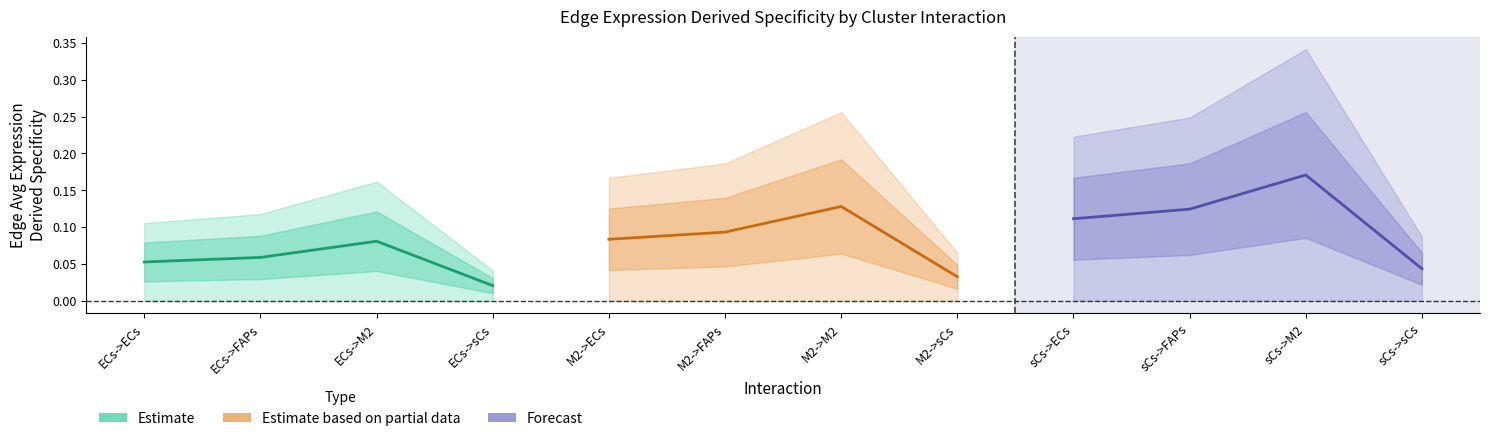

Which series has the largest total across all categories?

Forecast